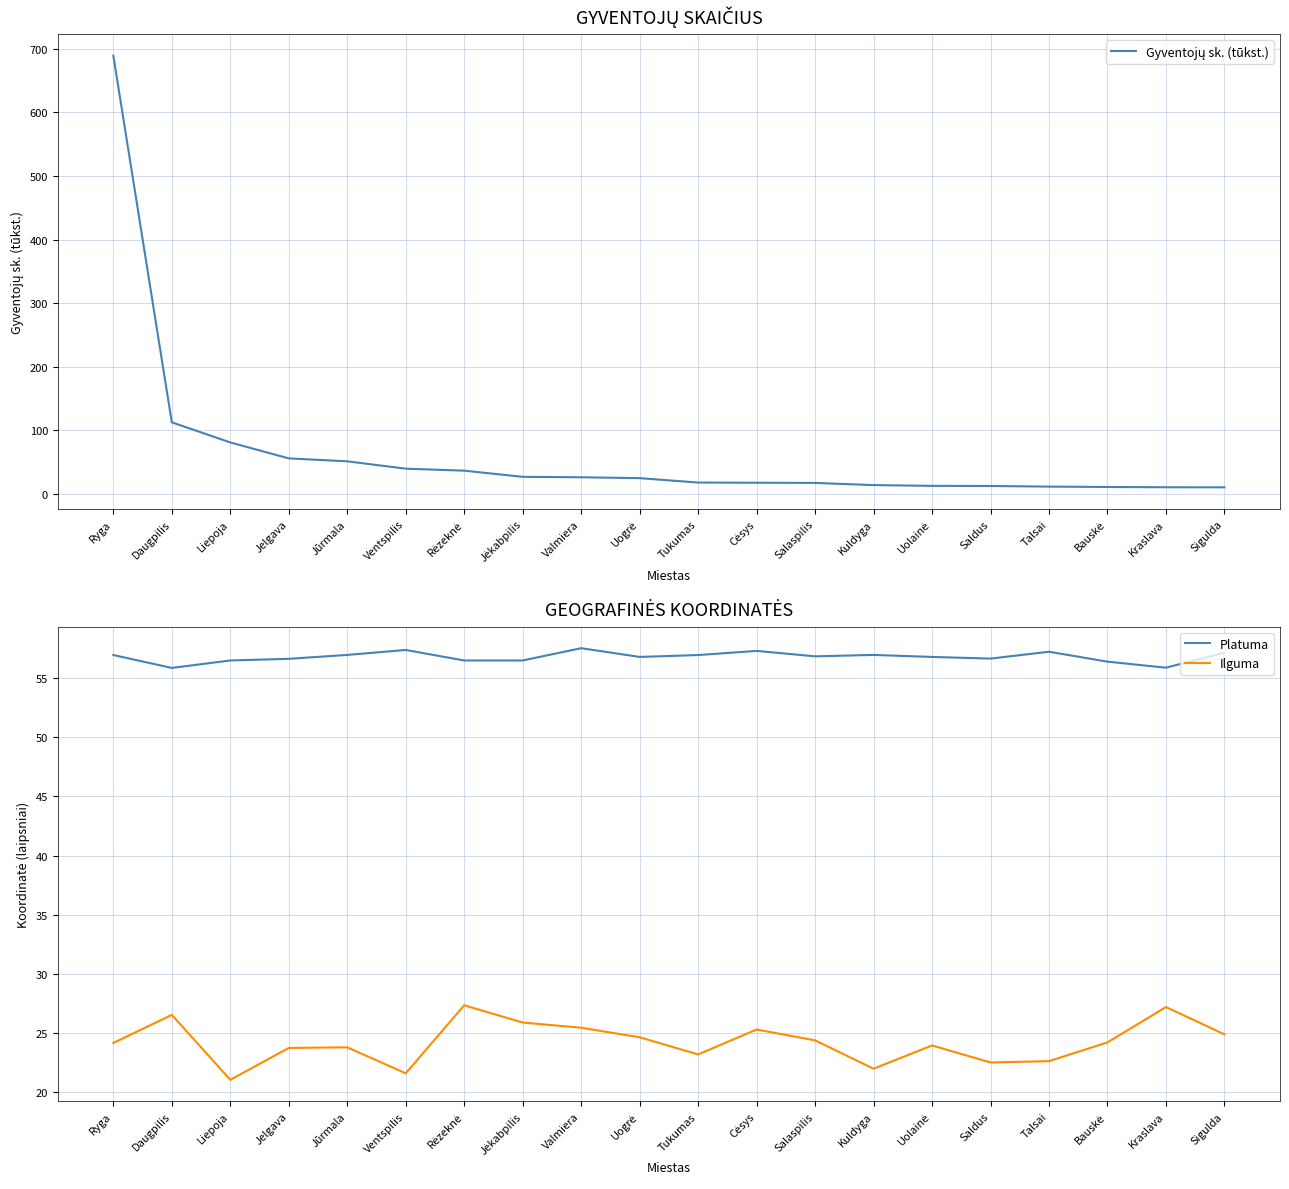

What is the label of the 16th point from the right?

Jūrmala